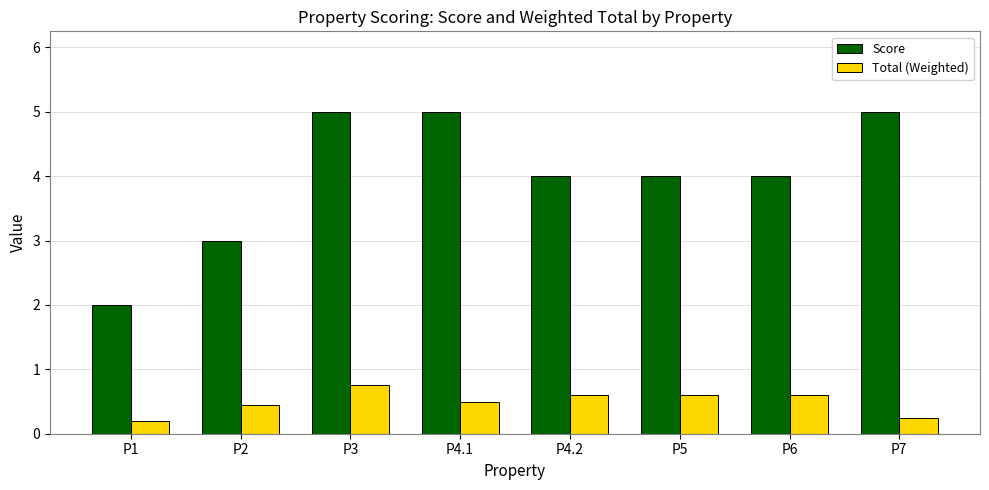

Which series changed the most between P2 and P4.2?

Score